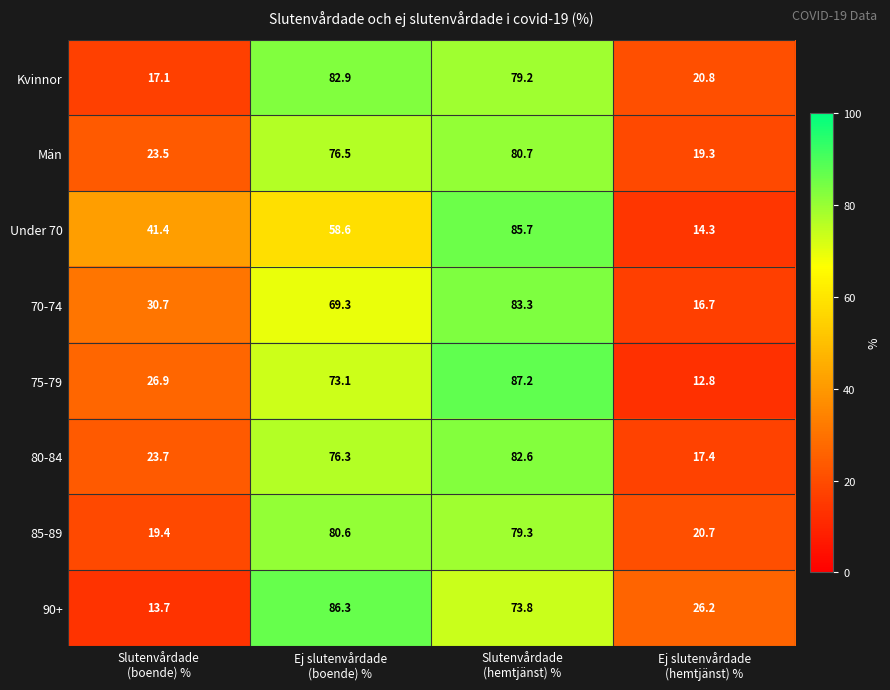

Rank the series by their maximum value, from highest to lowest.

75-79, 90+, Under 70, 70-74, Kvinnor, 80-84, Män, 85-89